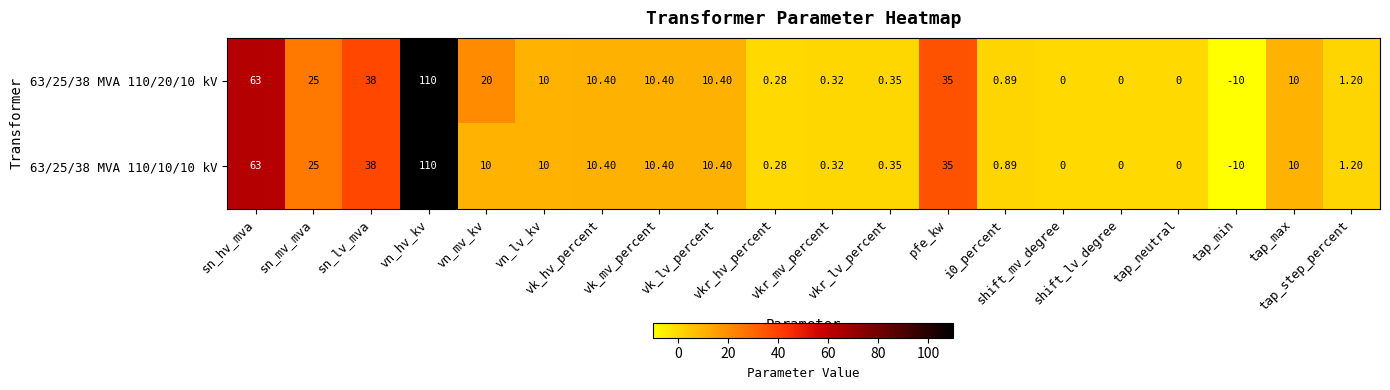

What is the total value across all series at vk_lv_percent?

20.8